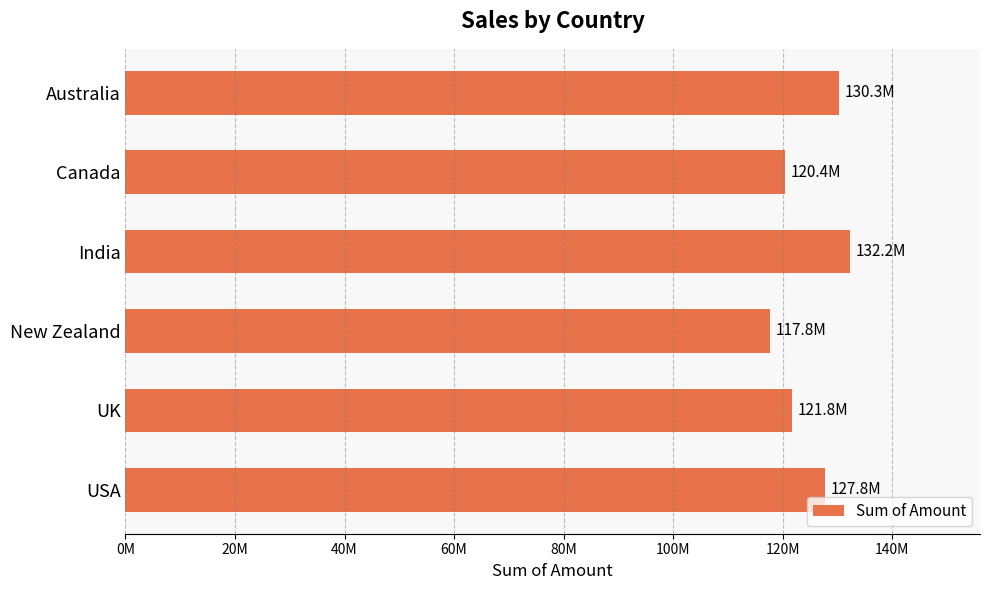

What is the maximum value shown in the chart?

132235004.4